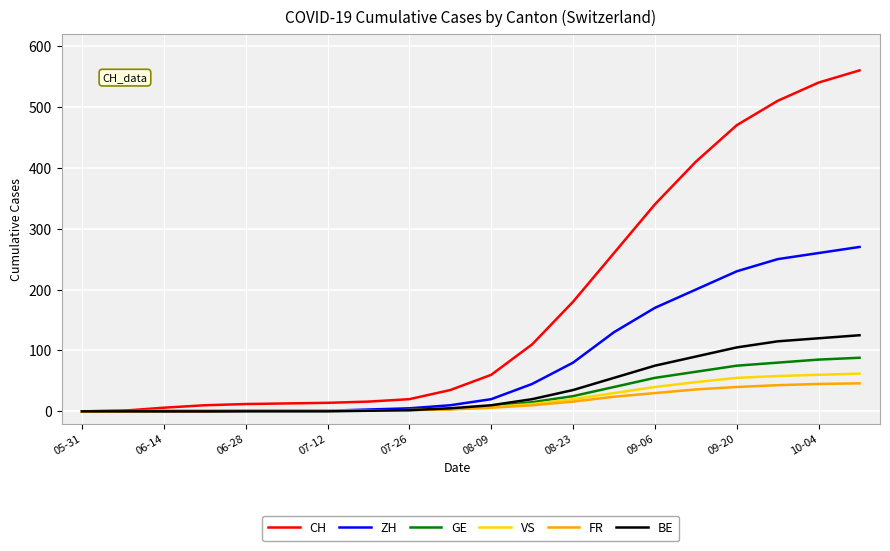

Which series has the largest total across all categories?

CH